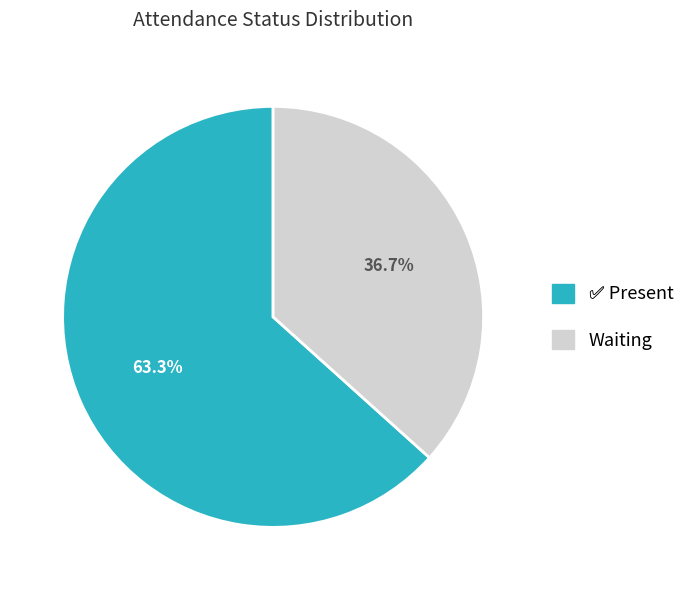

Which category has the smallest portion of the pie?

Waiting